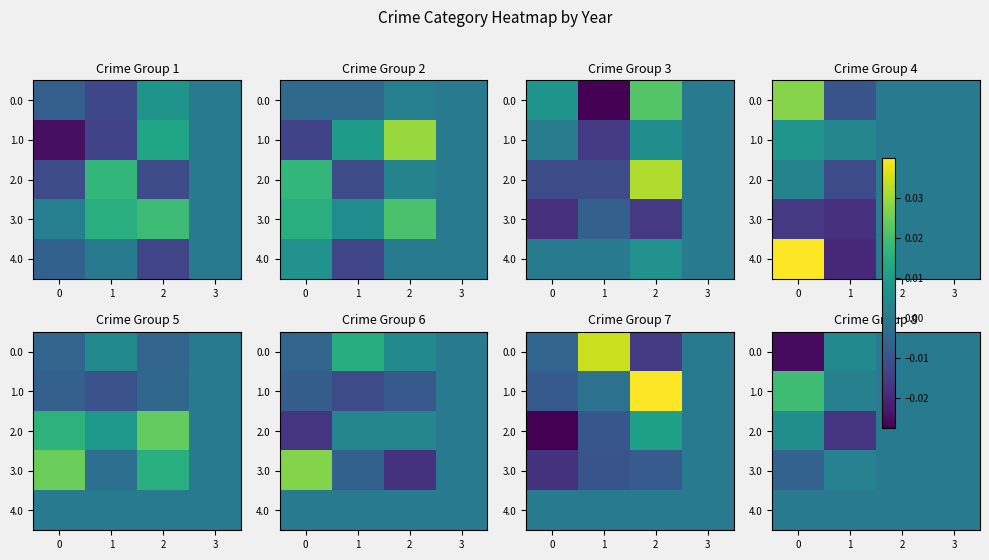

At 0, list the series in order from smallest to largest.

0.0, 3.0, 4.0, 2.0, 1.0